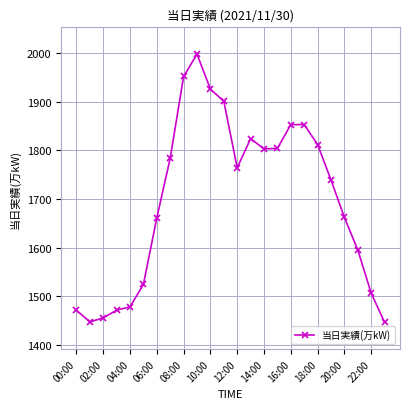

True or false: the data has more than 1 interior local peaks.

True